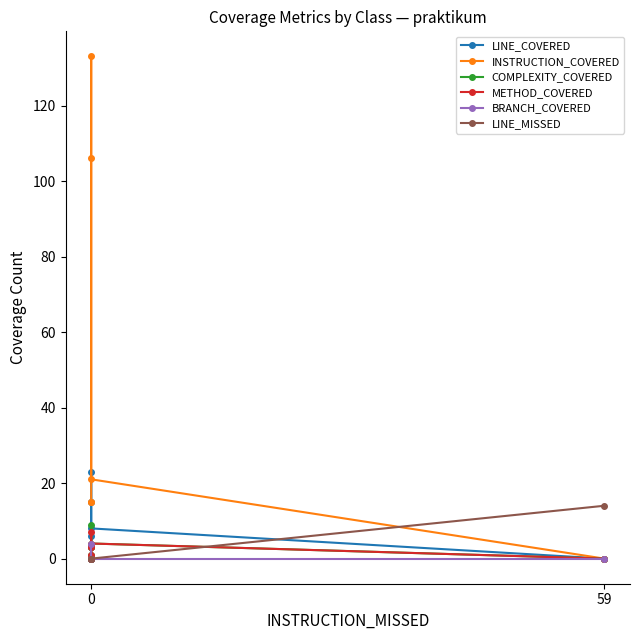

The value of LINE_COVERED at 0 is 6. True or false?

True